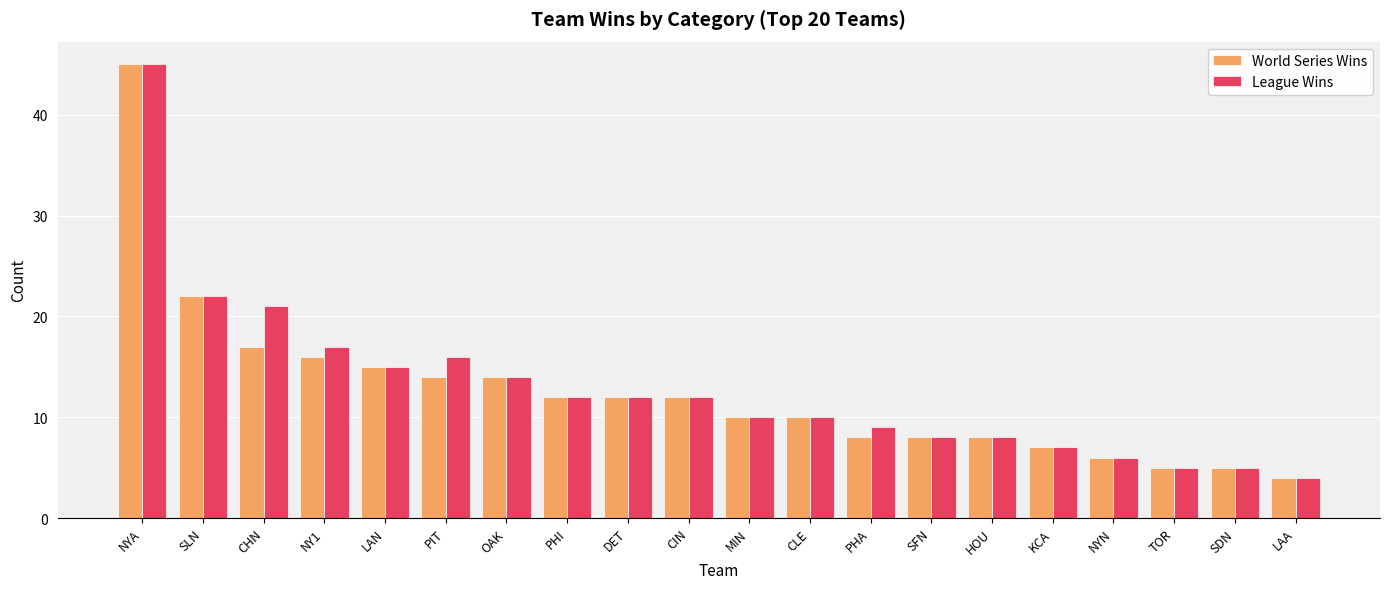

Reading right to left, transcribe all the data shown in this chart.

World Series Wins: 4	5	5	6	7	8	8	8	10	10	12	12	12	14	14	15	16	17	22	45
League Wins: 4	5	5	6	7	8	8	9	10	10	12	12	12	14	16	15	17	21	22	45